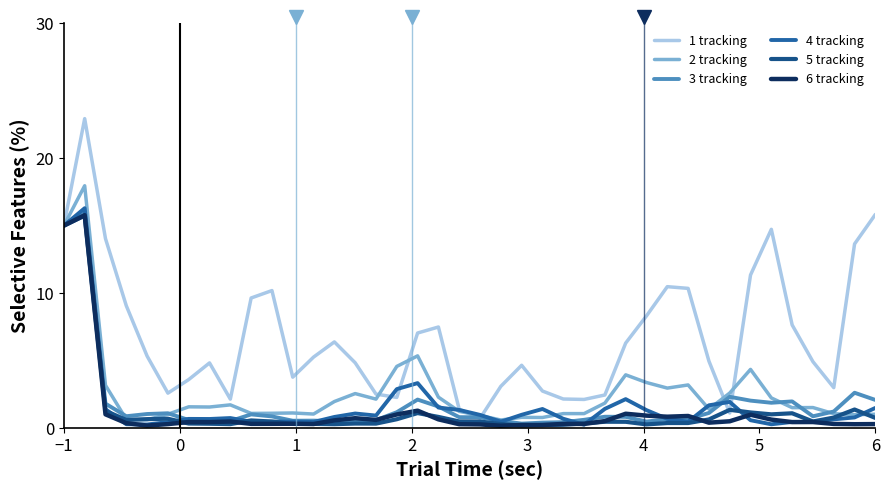

Is this an area chart (filled region under the line)?

No